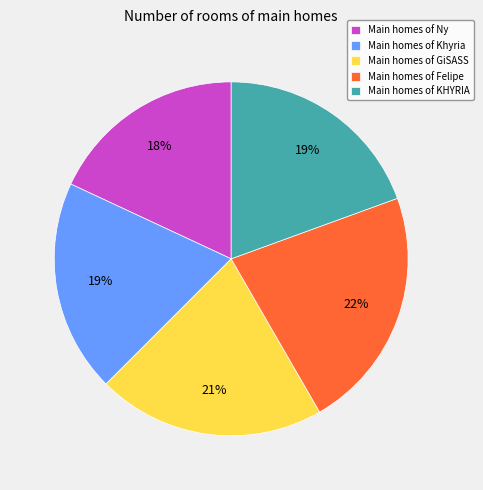

Is the sum of Main homes of Ny and Main homes of KHYRIA greater than half?

No